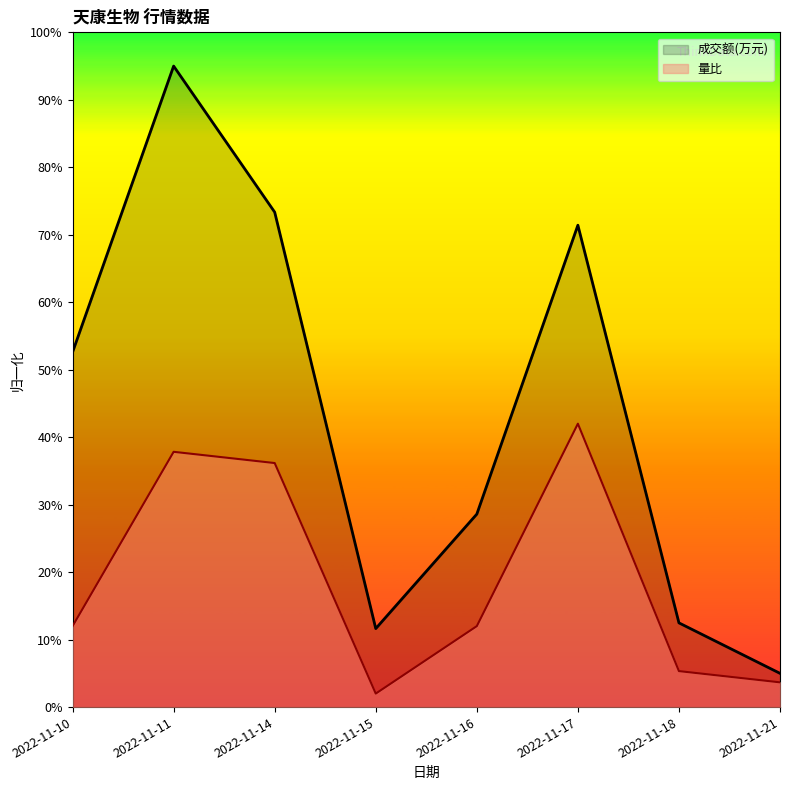

At how many categories does at least one series exceed 0?

8